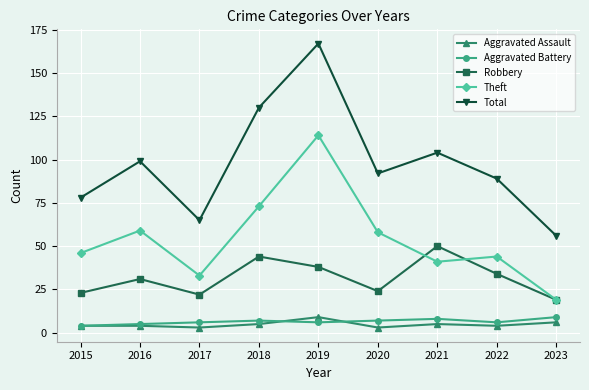

What is the maximum value for Total?

167